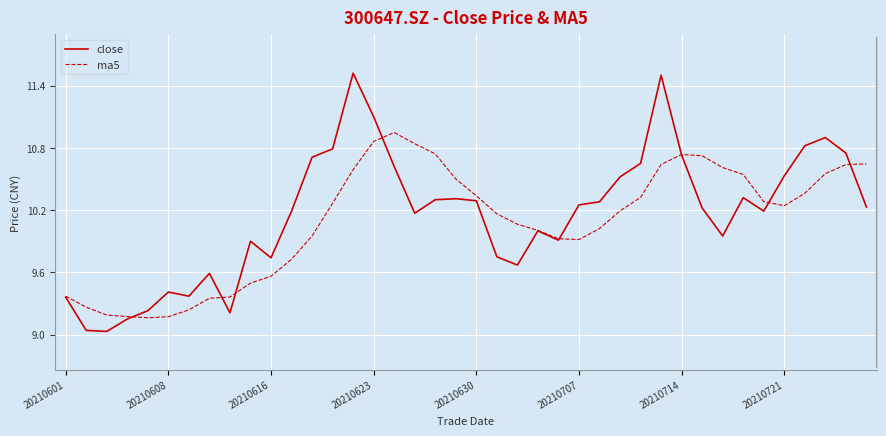

Rank the series by their maximum value, from highest to lowest.

close, ma5